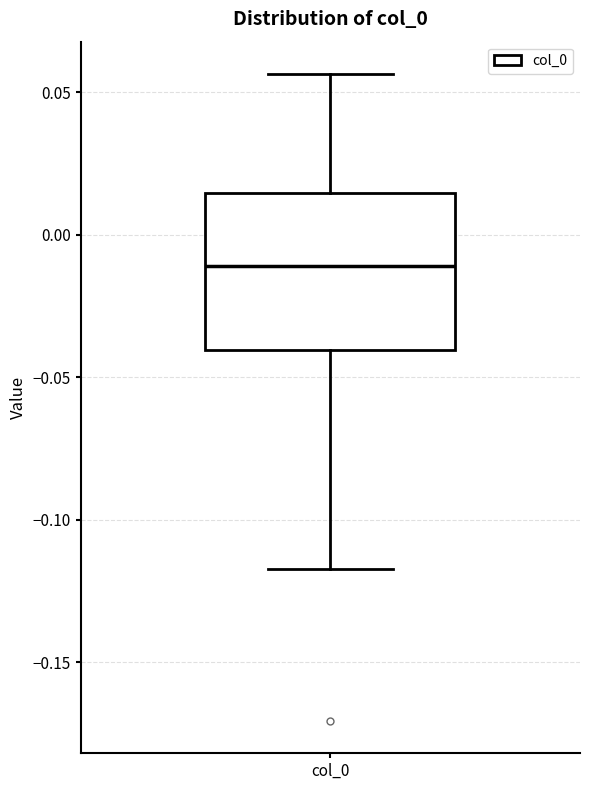

Transcribe this box plot: give where the median line is, the range the box spans, and where the two whiskers end, as read against the y-axis. The values are not printed on the chart, so give them approximately, as read against the axis.

median -0.010, box -0.040 to 0.015, whiskers -0.115 to 0.055